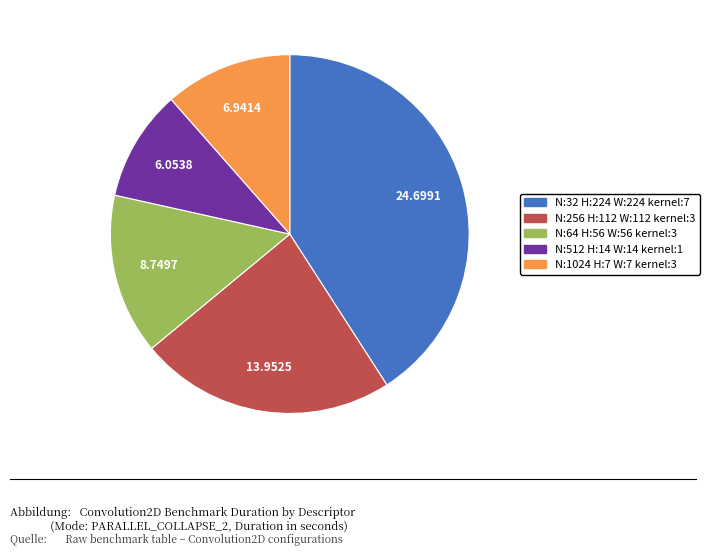

Is there any slice that represents more than half of the pie?

No